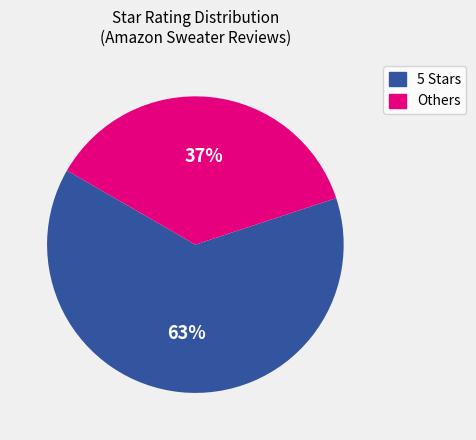

To the nearest percent, what is the average slice percentage?

50%